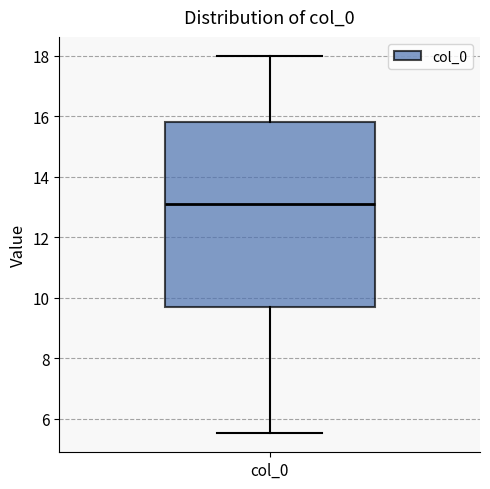

Transcribe this box plot: give where the median line is, the range the box spans, and where the two whiskers end, as read against the y-axis. The values are not printed on the chart, so give them approximately, as read against the axis.

median 13.2, box 9.6 to 15.8, whiskers 5.6 to 18.0